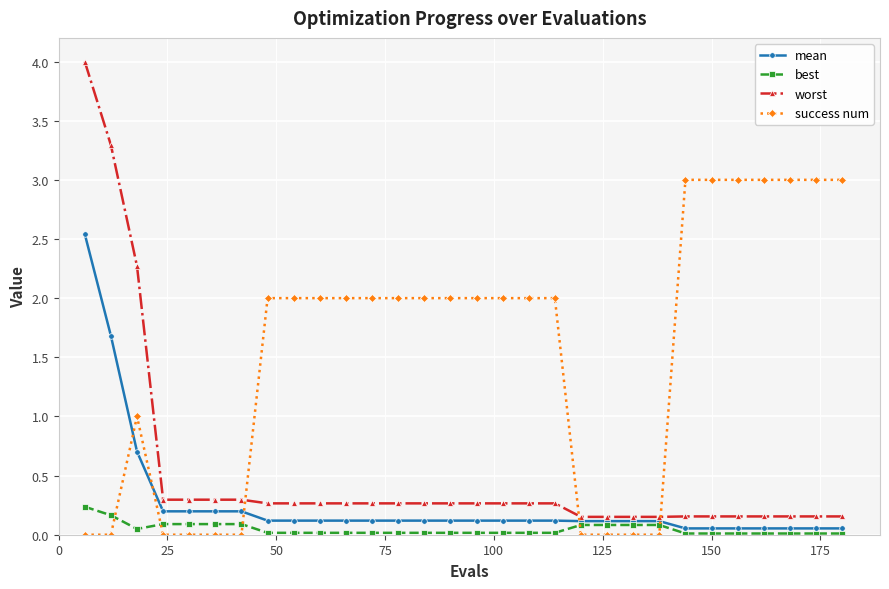

What is the maximum value shown in the chart?

4.0